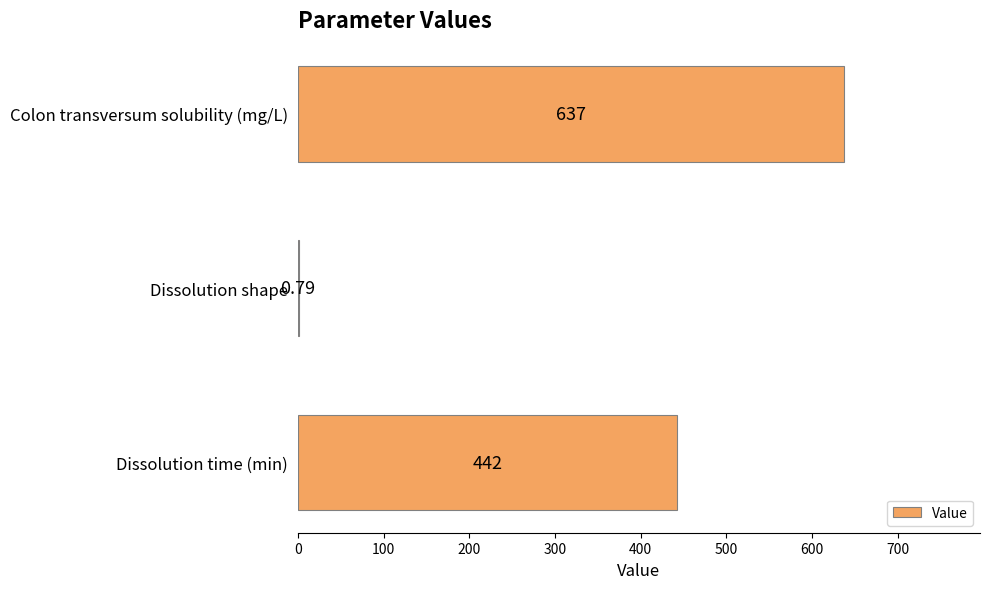

What is the change in value from Colon transversum solubility (mg/L) to Dissolution time (min)?

-195.0